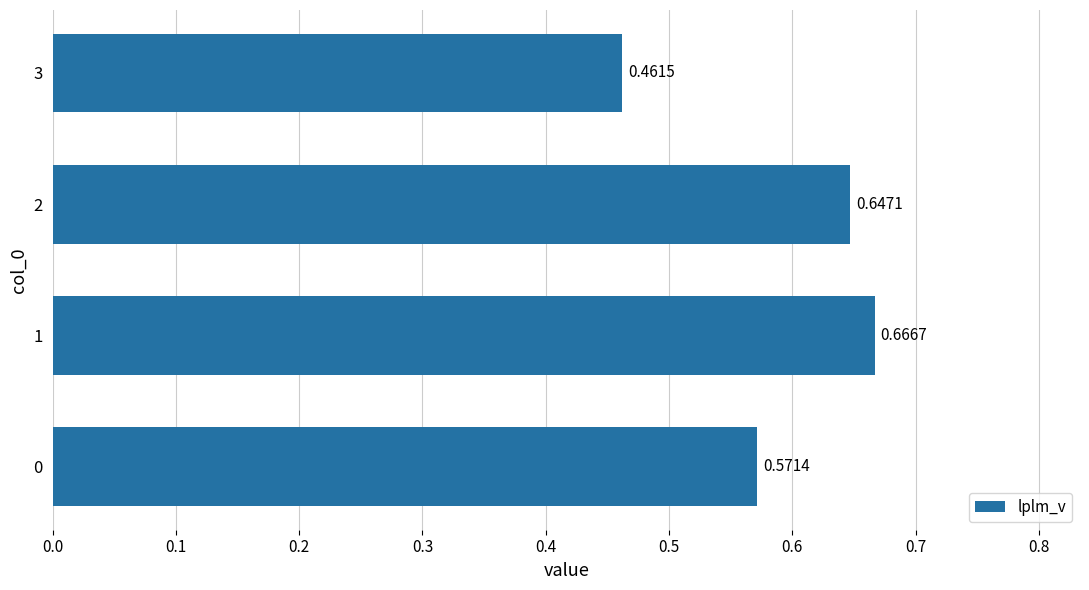

How many bars are there in total?

4